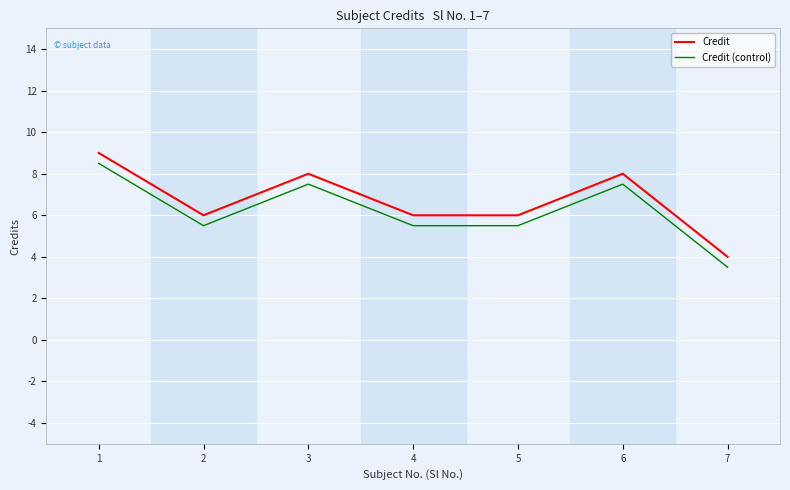

What is the difference between the highest and lowest values at 2?

0.5